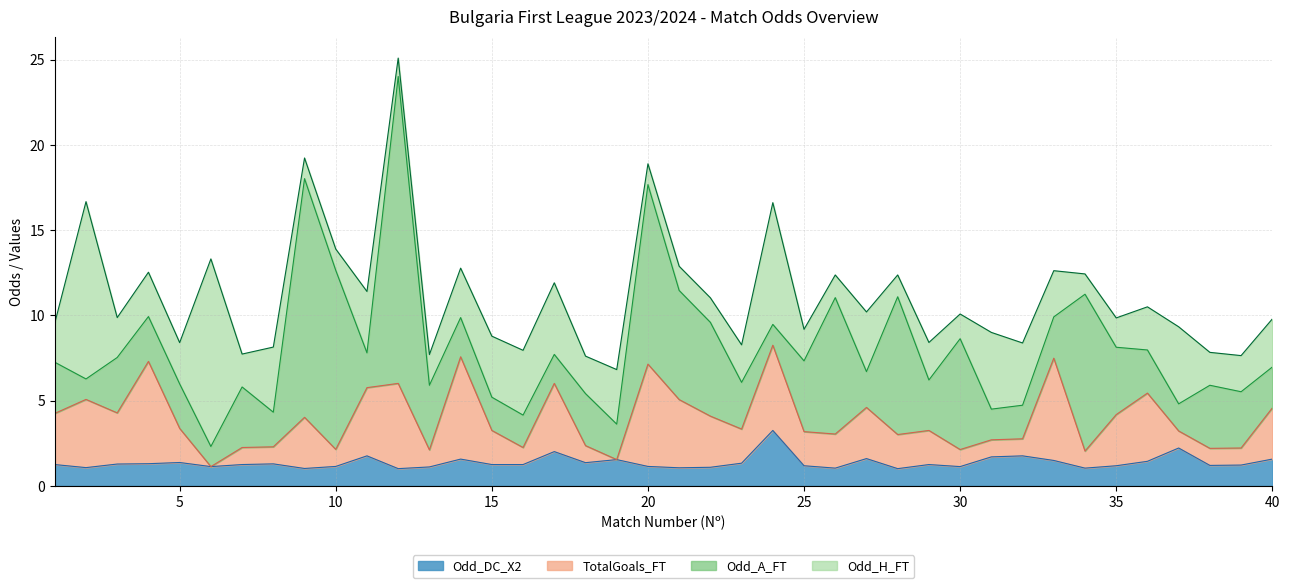

Does the chart have visible grid lines?

Yes